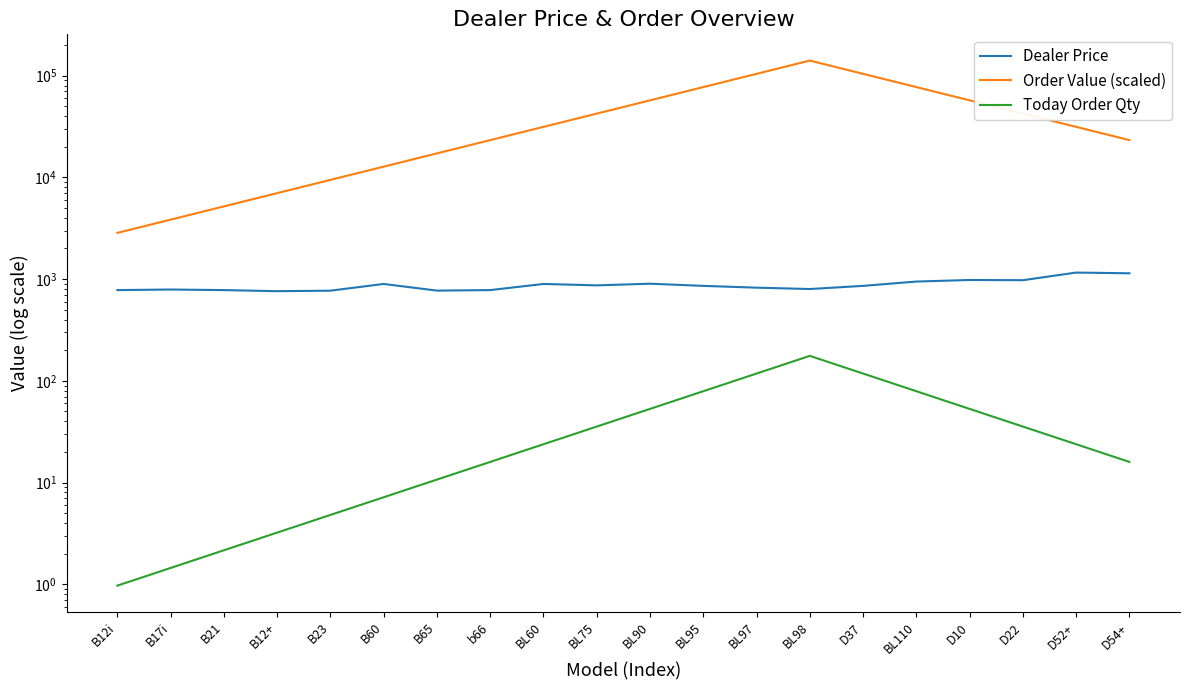

Reading right to left, what are all the values shown in this chart?

Dealer Price: D54+=1140.8	D52+=1159.9	D22=975.4	D10=980.4	BL110=946.4	D37=858.1	BL98=799.0	BL97=824.1	BL95=858.1	BL90=901.2	BL75=868.2	BL60=896.2	b66=780.0	B65=770.9	B60=896.2	B23=769.9	B12+=760.9	B21=779.9	B17i=790.0	B12i=779.9
Order Value (scaled): D54+=23244.7	D52+=31377.1	D22=42354.6	D10=57172.7	BL110=77175.1	D37=104175.5	BL98=140622.2	BL97=104175.5	BL95=77175.1	BL90=57172.7	BL75=42354.6	BL60=31377.1	b66=23244.7	B65=17220.1	B60=12757.0	B23=9450.6	B12+=7001.2	B21=5186.6	B17i=3842.3	B12i=2846.5
Today Order Qty: D54+=16.0	D52+=23.8	D22=35.5	D10=53.0	BL110=79.1	D37=118.0	BL98=176.0	BL97=118.0	BL95=79.1	BL90=53.0	BL75=35.5	BL60=23.8	b66=16.0	B65=10.7	B60=7.2	B23=4.8	B12+=3.2	B21=2.2	B17i=1.4	B12i=1.0